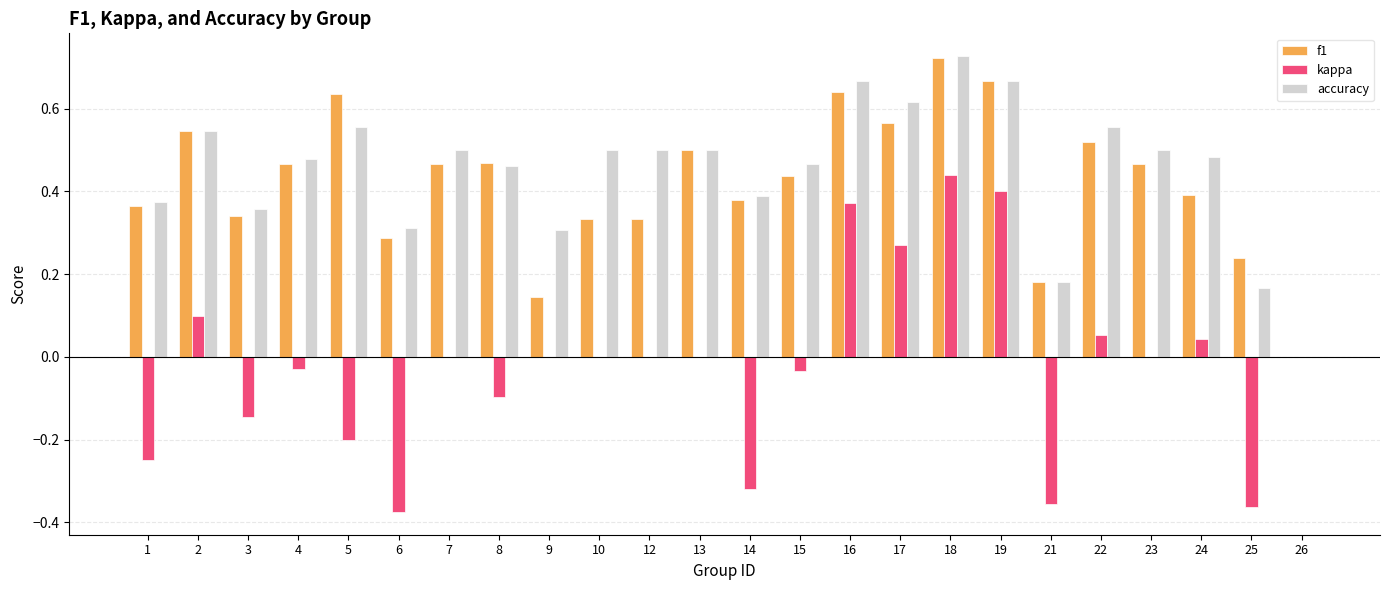

Is the value of accuracy at 18 greater than the value of f1 at 19?

Yes